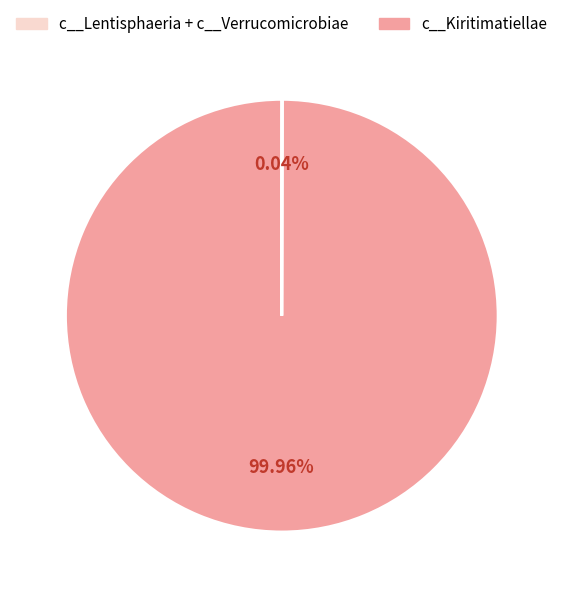

Is there a majority slice in this chart?

Yes